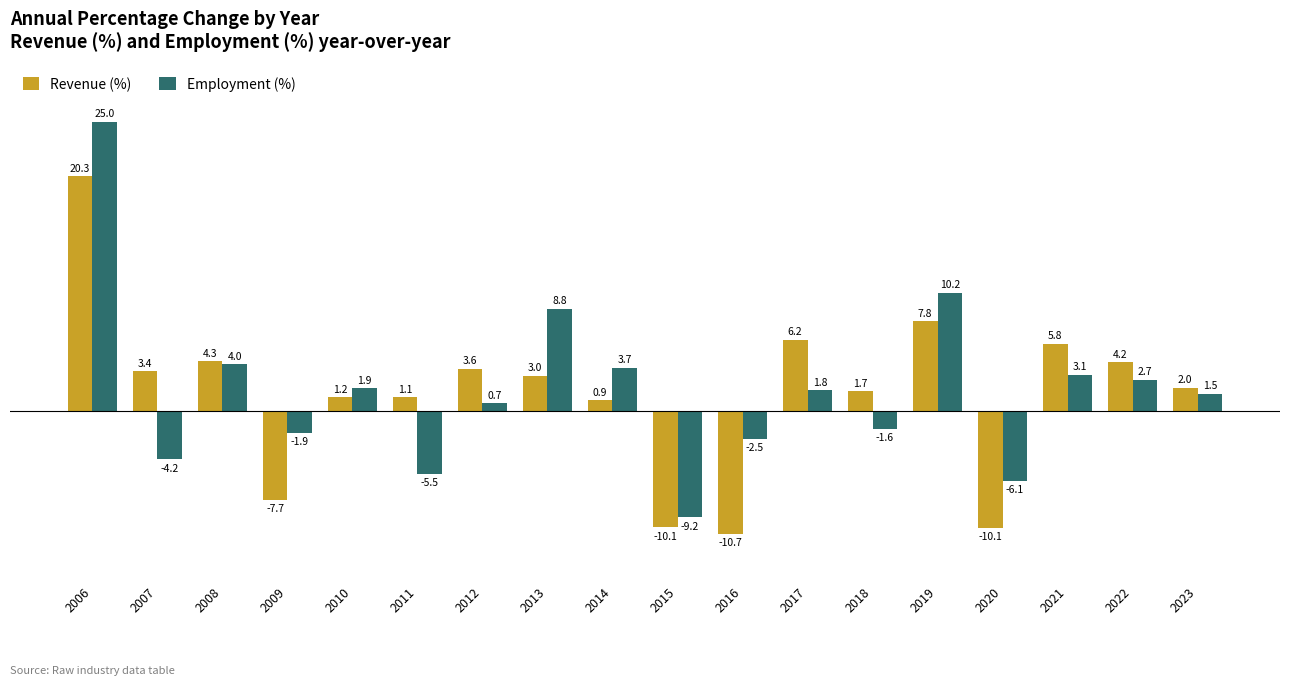

List the series in order of their overall mean, highest first.

Employment (%), Revenue (%)